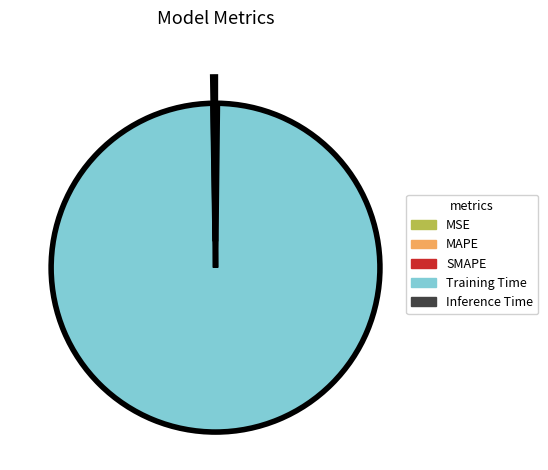

What is the largest slice in the pie chart?

Training Time